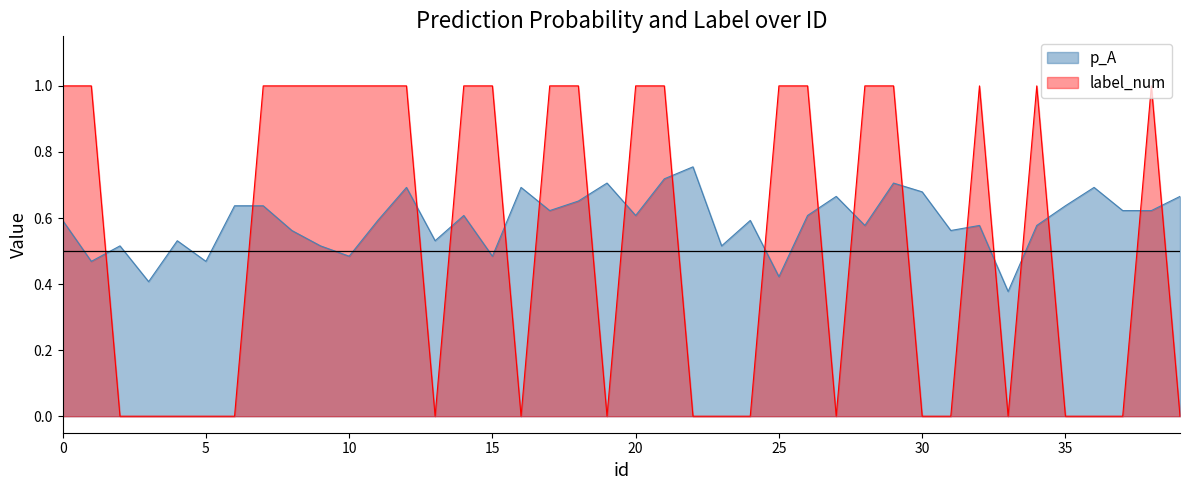

True or false: p_A has more than 0 points higher than both neighbors.

True